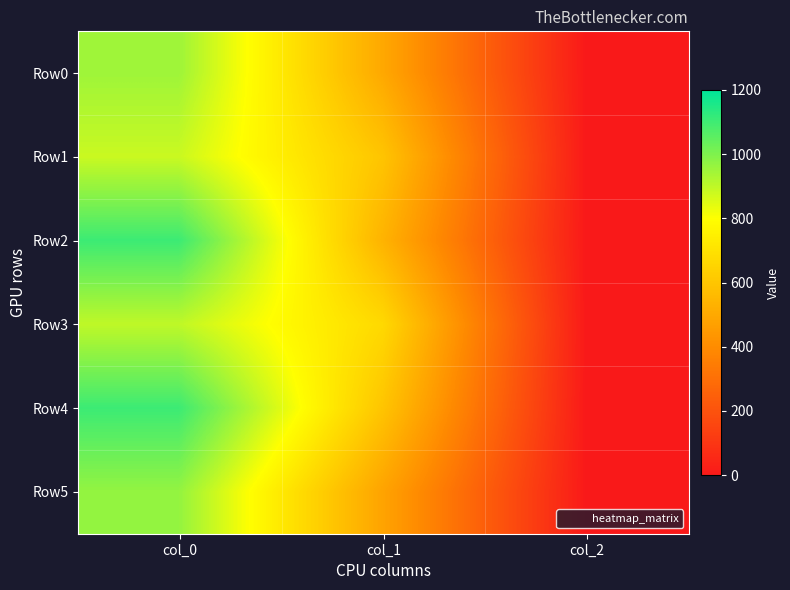

At which category does the chart reach its minimum across all series?

col_2